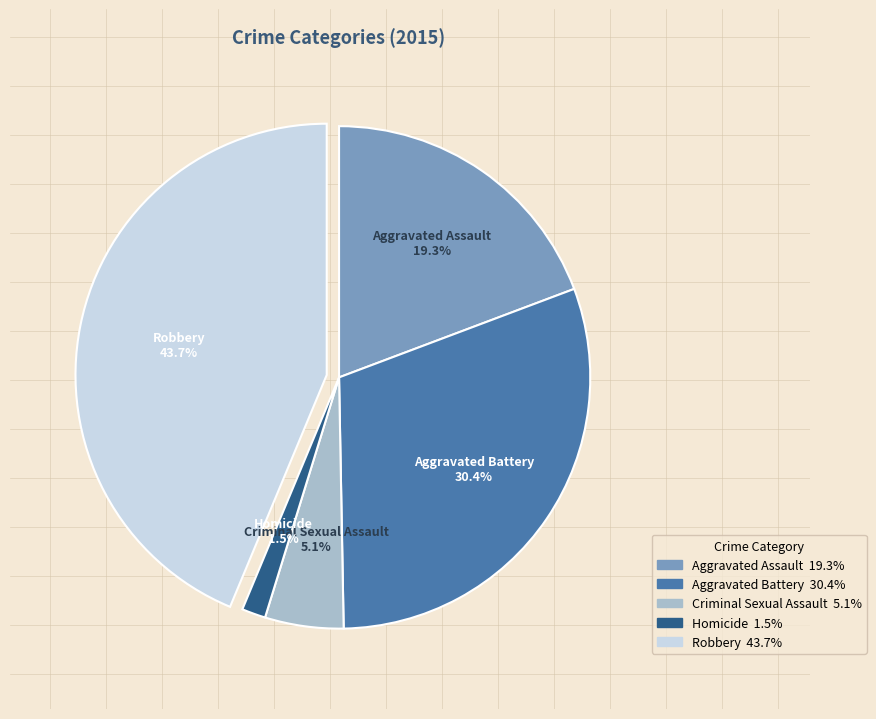

Which has a higher value, Homicide or Robbery?

Robbery